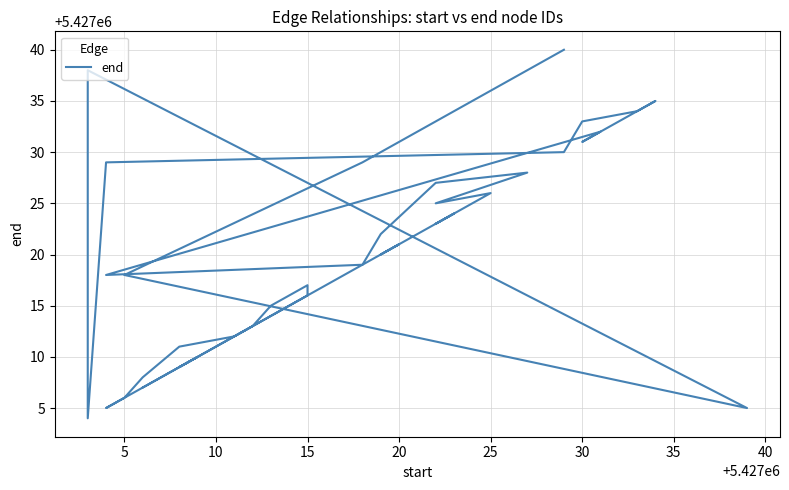

What is the average value?

5427021